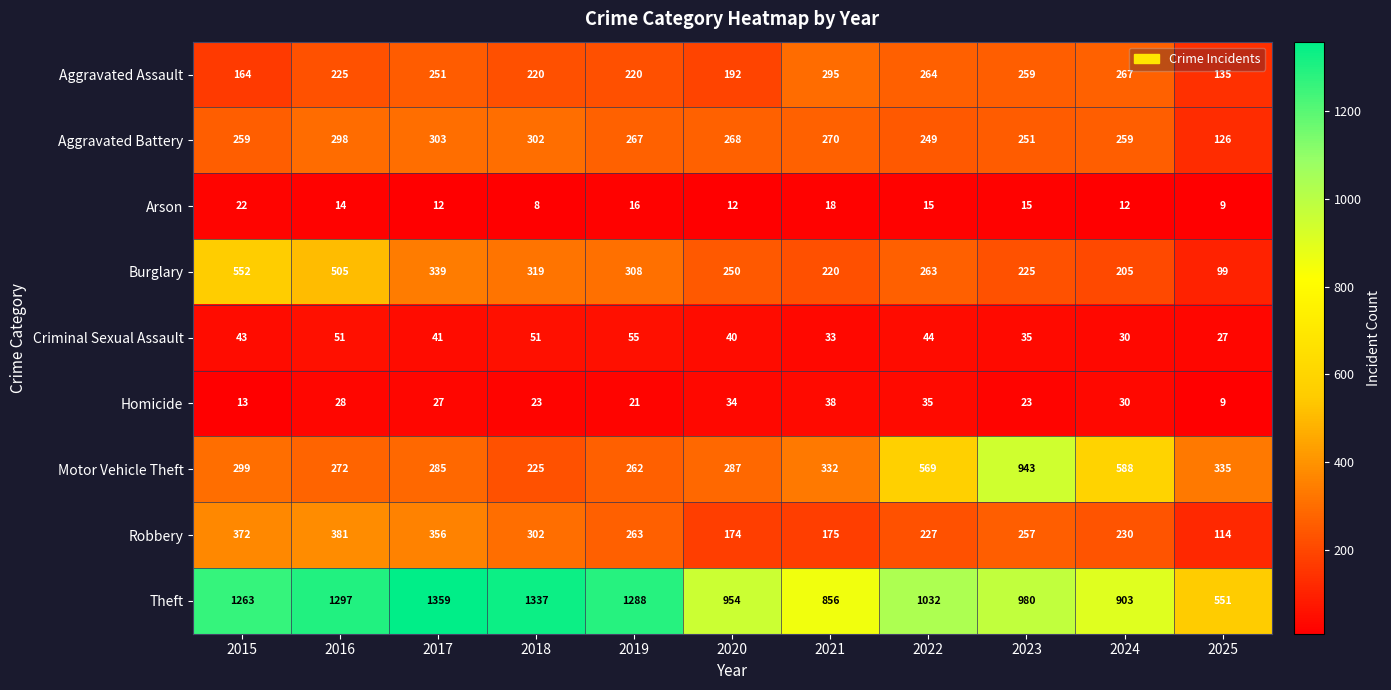

The value of Aggravated Battery at 2017 is 303. True or false?

True